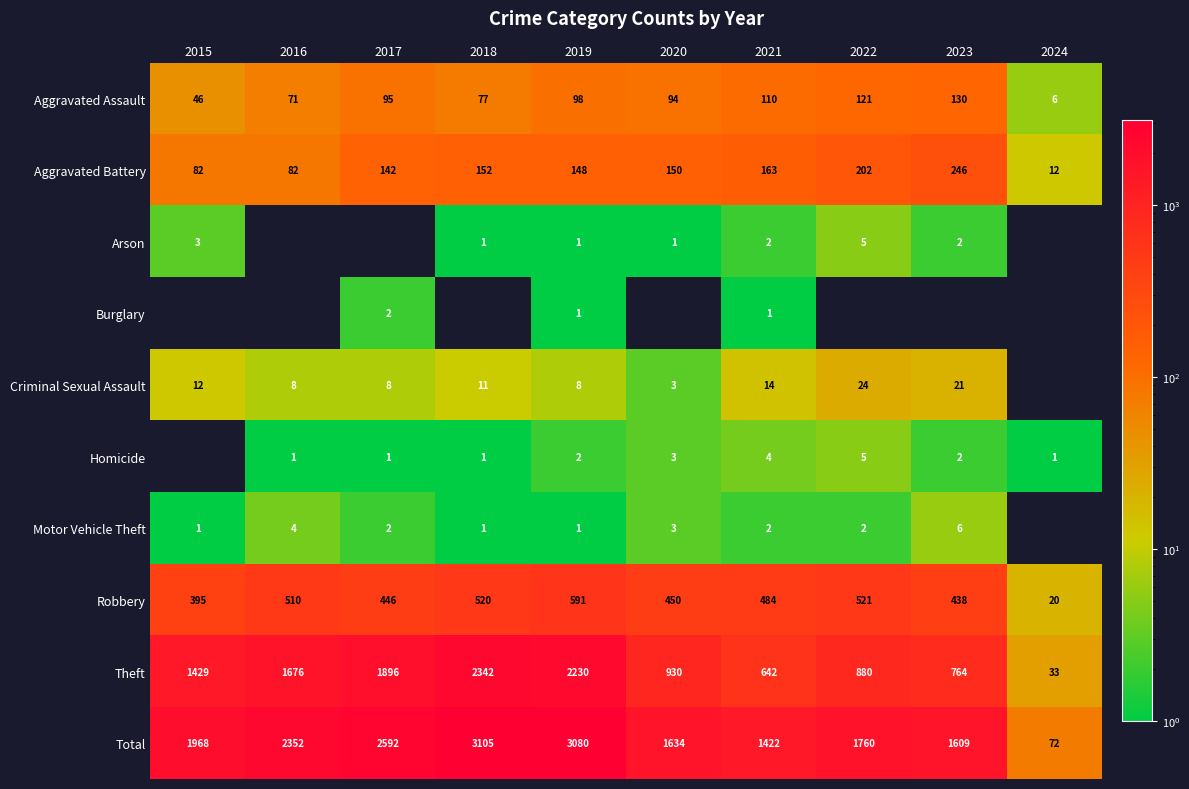

At which label does Robbery reach its peak?

2019